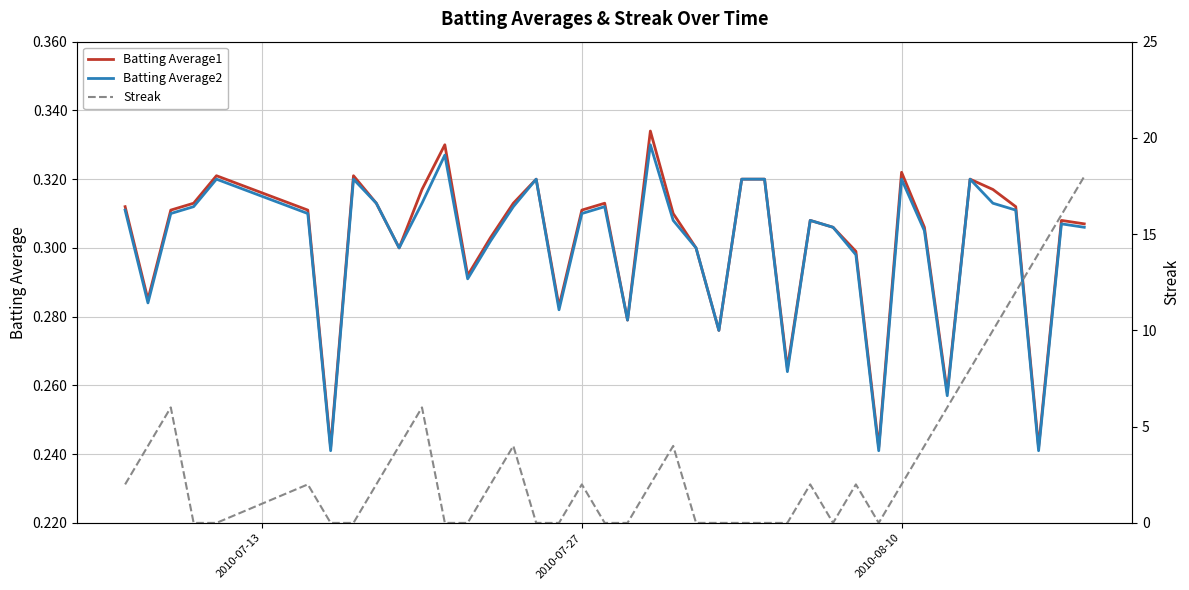

True or false: Batting Average1 and Batting Average2 cross at least once.

False